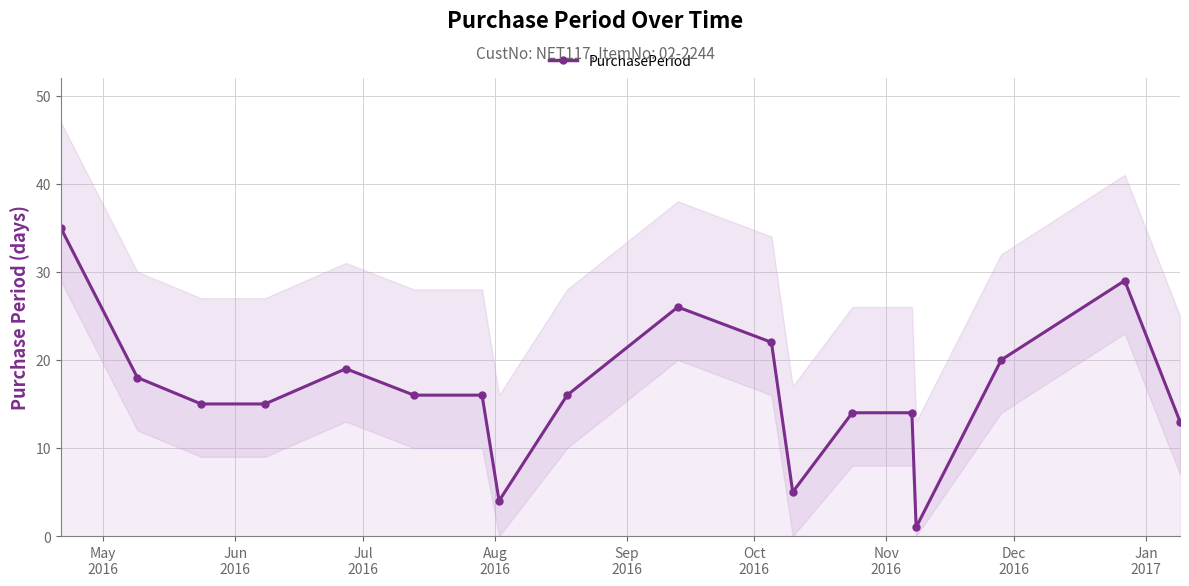

What is the greatest value displayed?

35